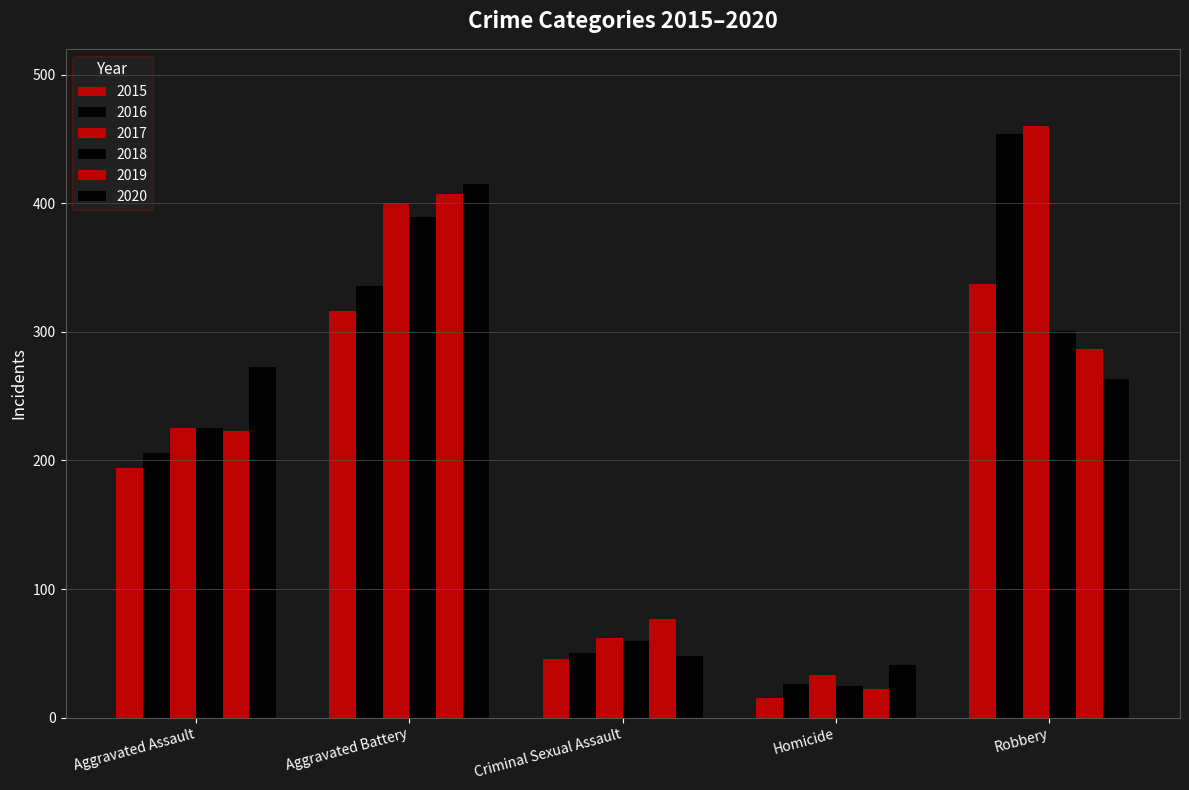

At how many categories does at least one series exceed 75?

4